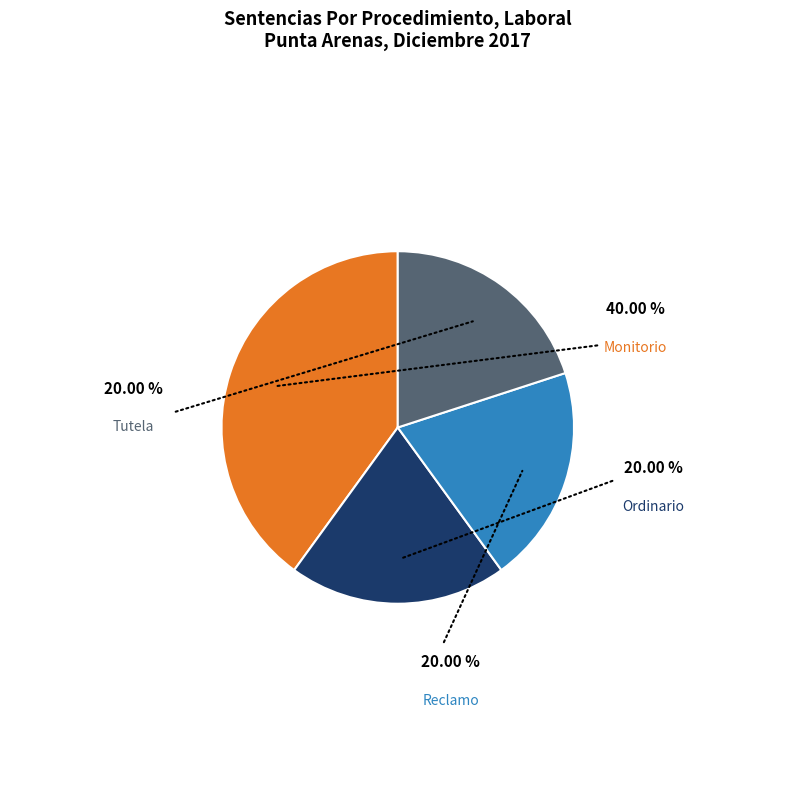

To the nearest percent, what is the combined percentage of Tutela and Ordinario?

40%